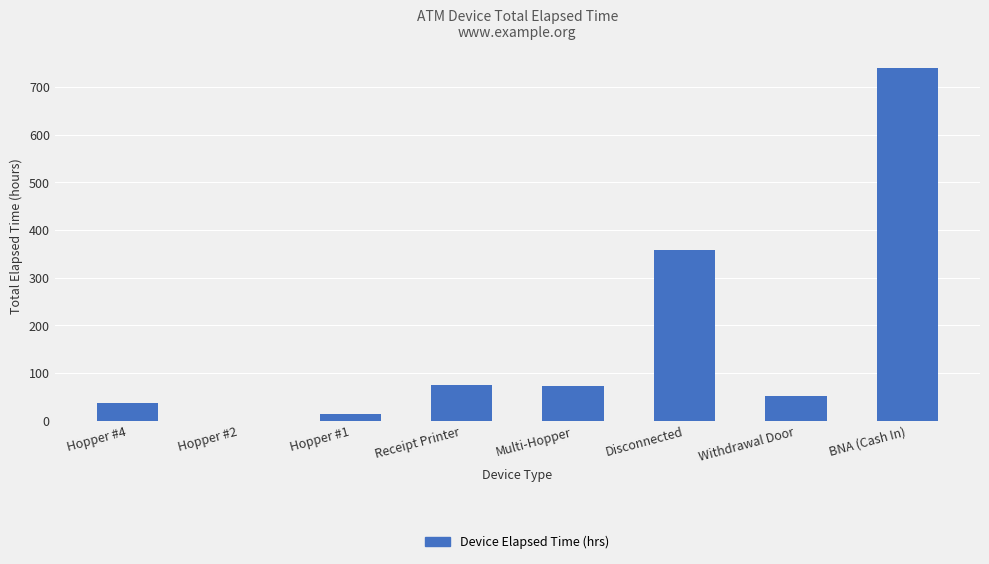

Are the bars grouped side by side (vs. stacked)?

No